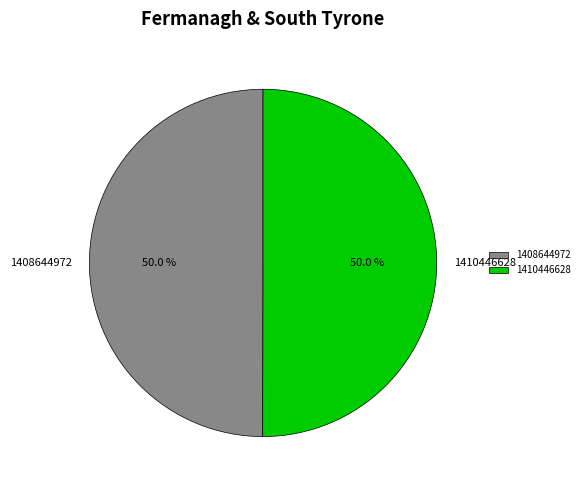

Combined, do 1408644972 and 1410446628 account for over 50%?

Yes